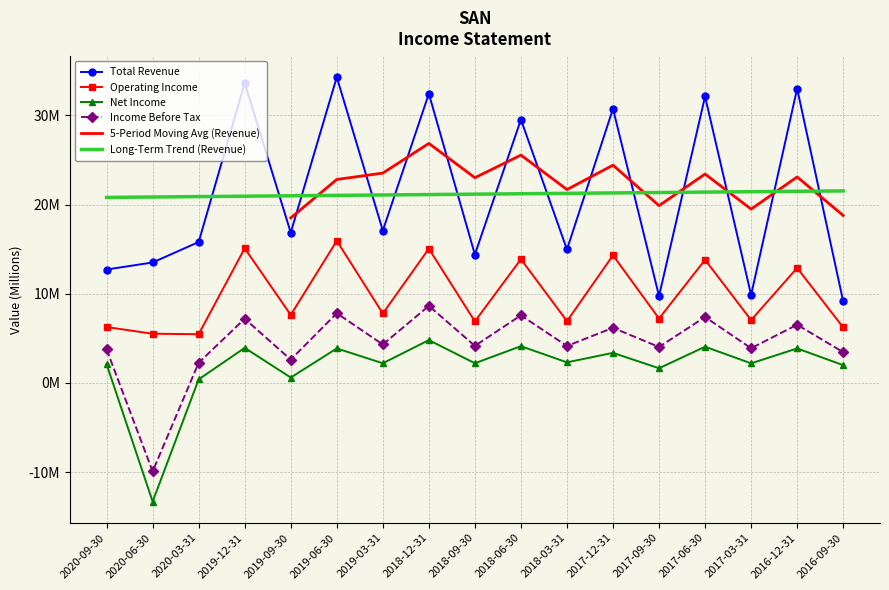

Between 2019-12-31 and 2018-03-31, which series saw the biggest shift?

Total Revenue